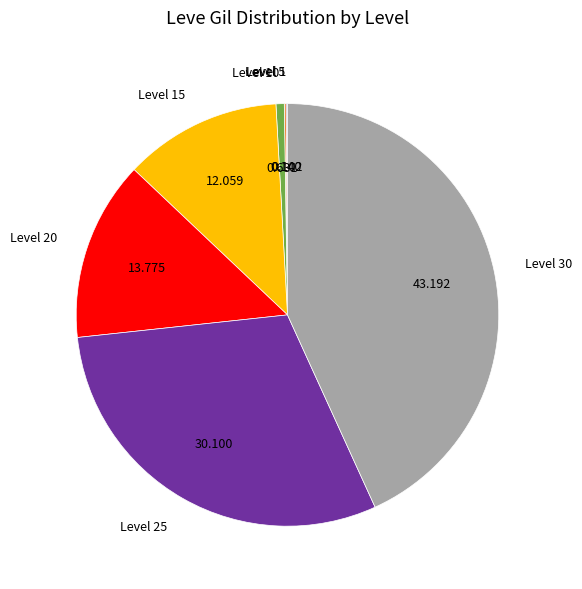

Is Level 20 the majority of the pie?

No